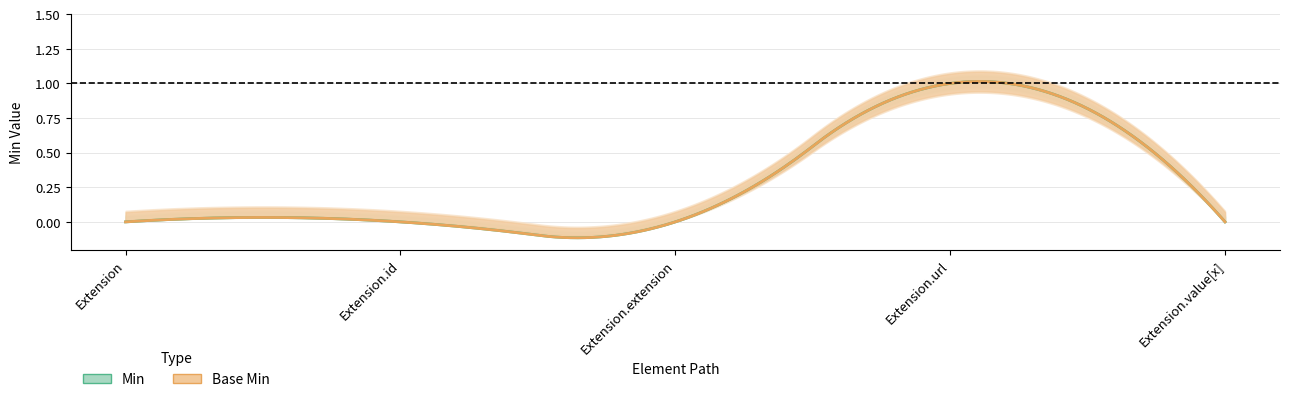

List the labels in order of Base Min value, smallest first.

Extension, Extension.id, Extension.extension, Extension.value[x], Extension.url